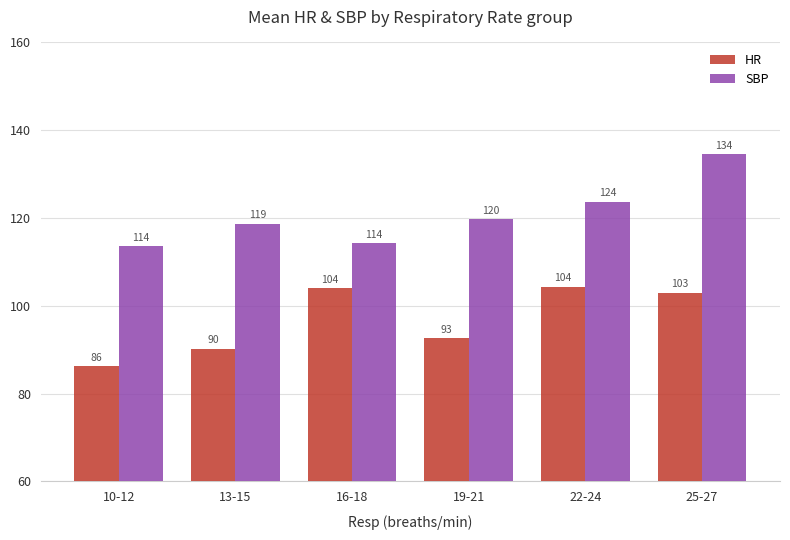

What is the sum of the SBP values at 19-21 and 22-24?

243.4